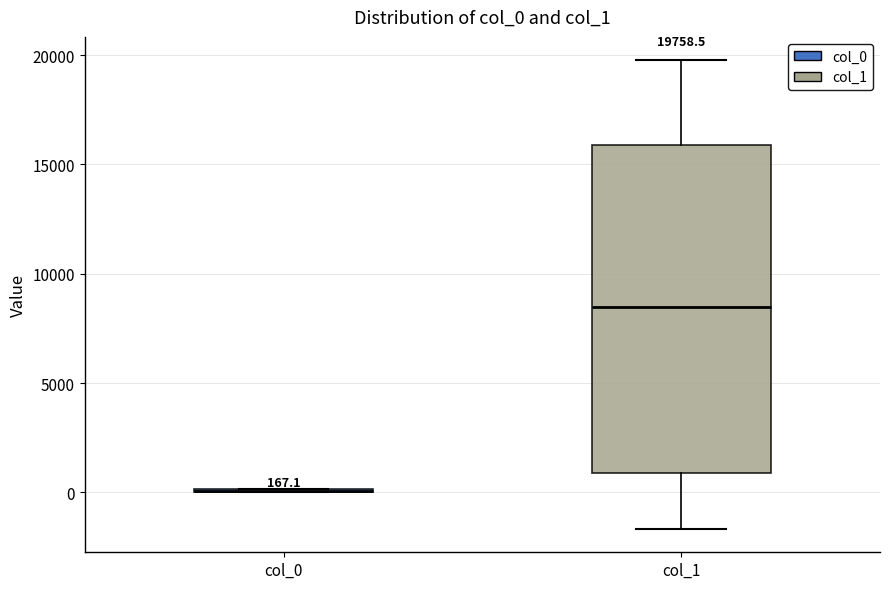

Comparing the boxes themselves (not the whiskers), which one is the tallest?

col_1